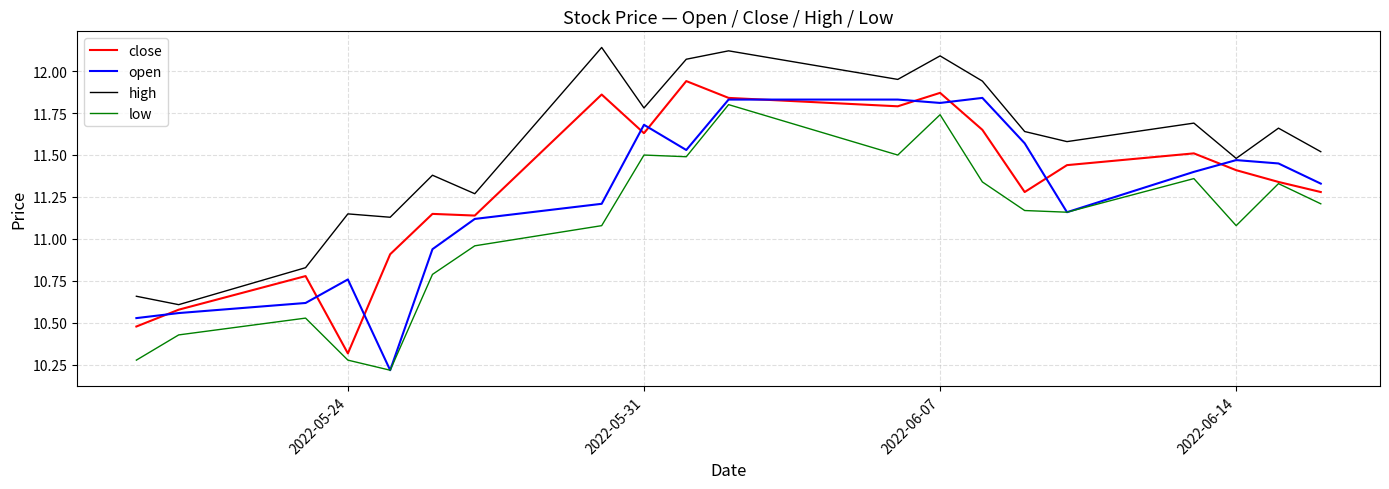

What is the smallest value displayed?

10.2